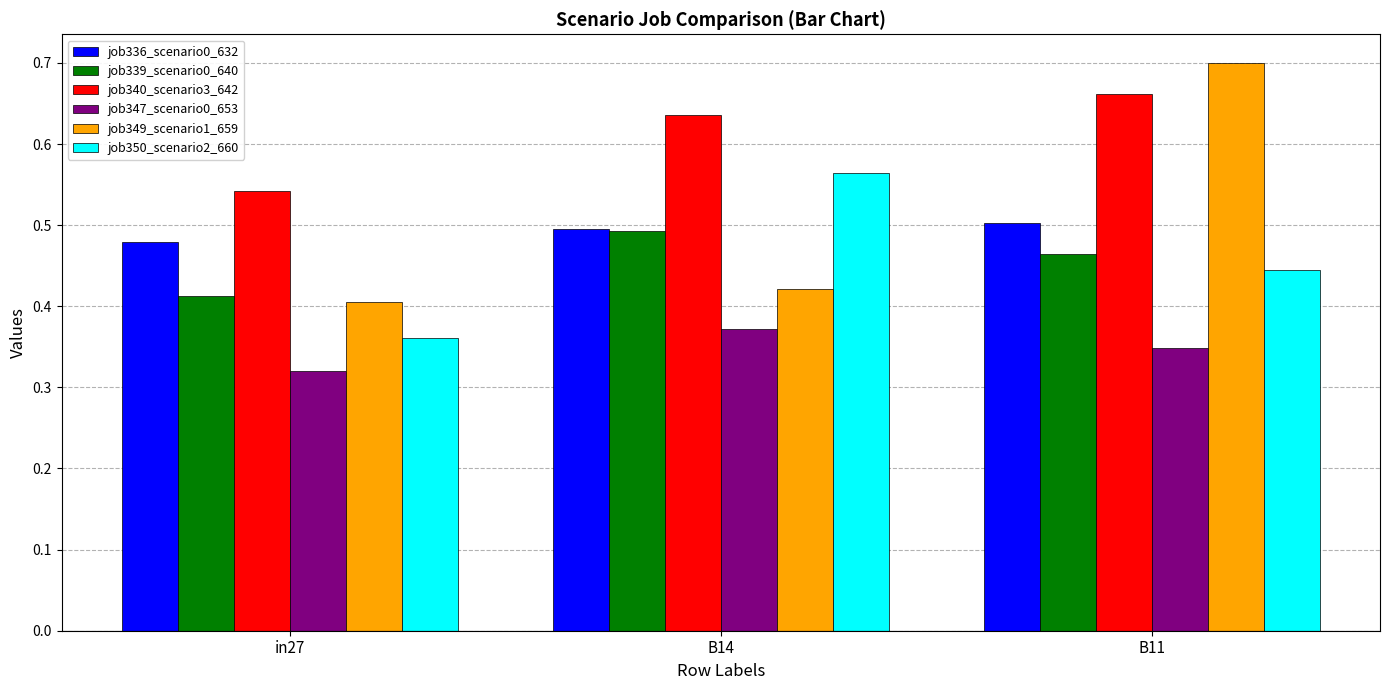

The job350_scenario2_660 series shows 0.3 at B14. True or false?

False